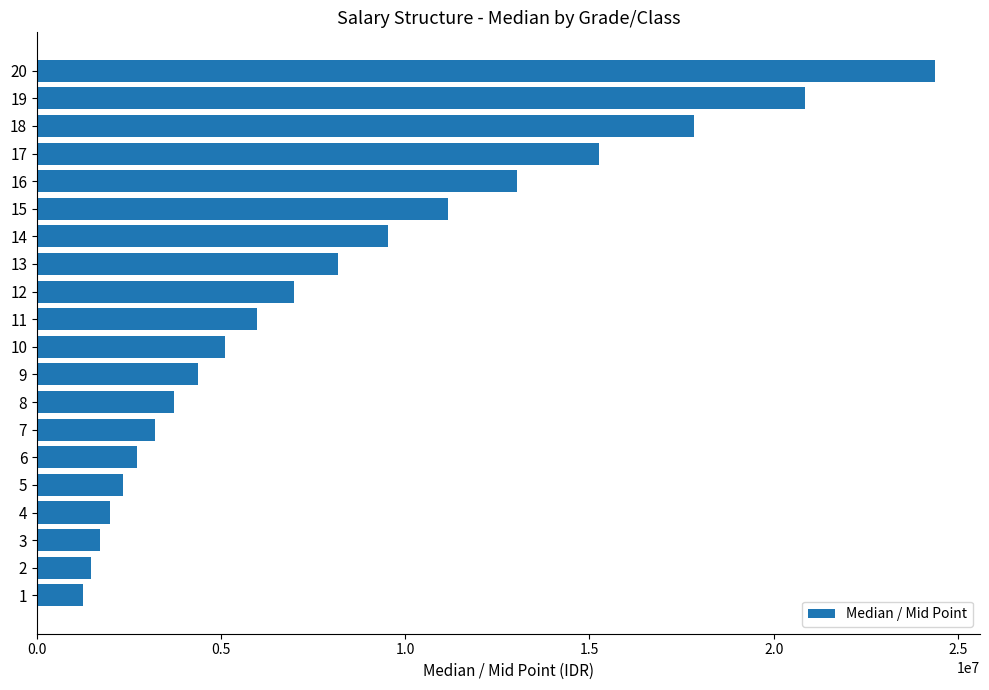

Which has a higher value, 11 or 19?

19